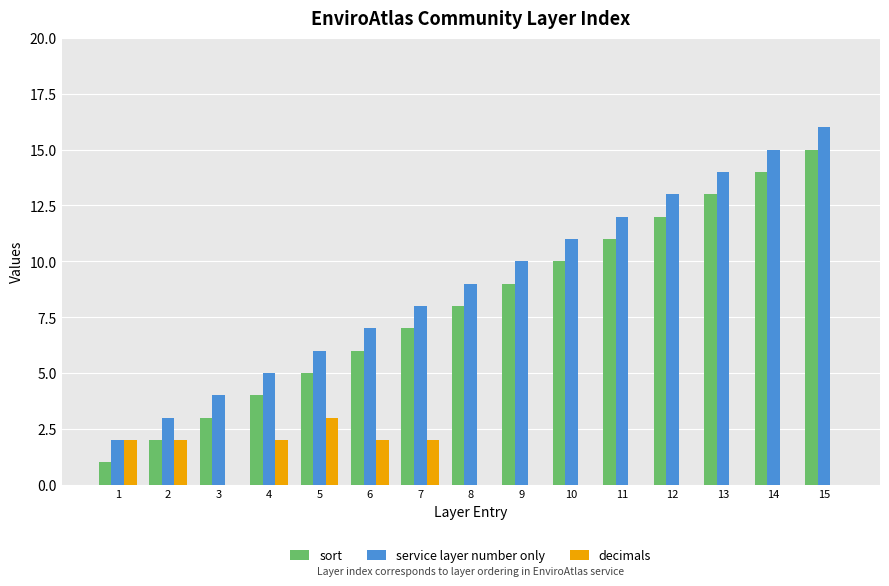

Is the value of decimals at 13 greater than the value of sort at 2?

No